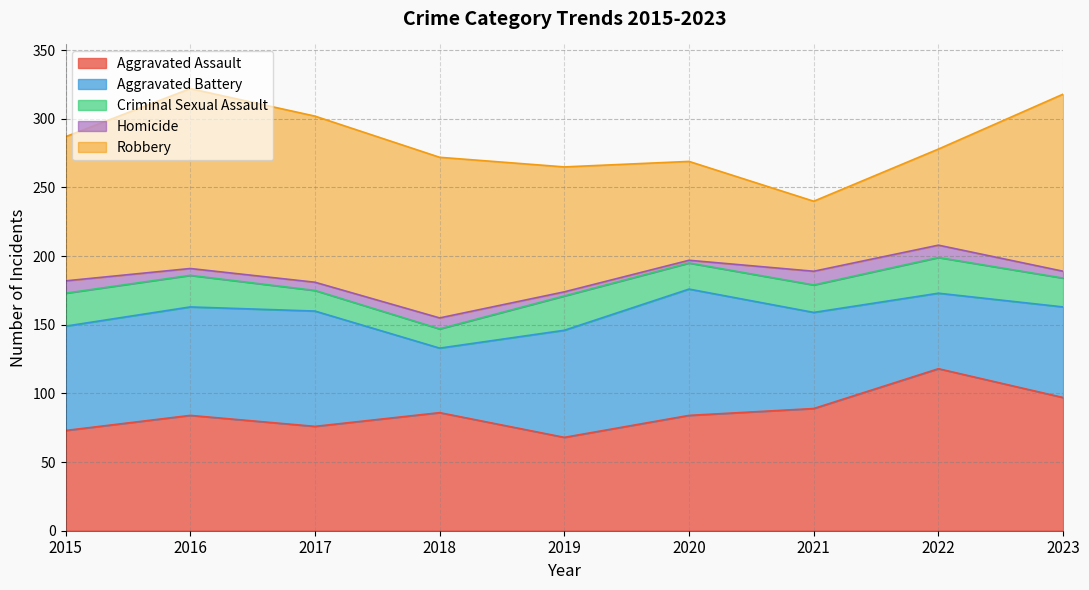

True or false: Criminal Sexual Assault and Robbery cross at least once.

False